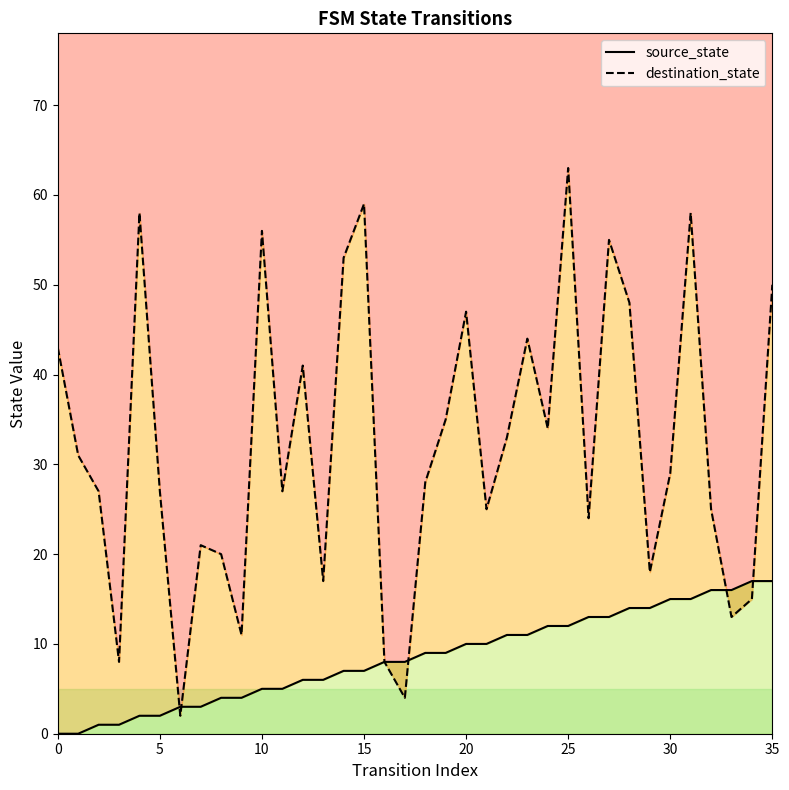

How many data points in source_state are less than 9?

18